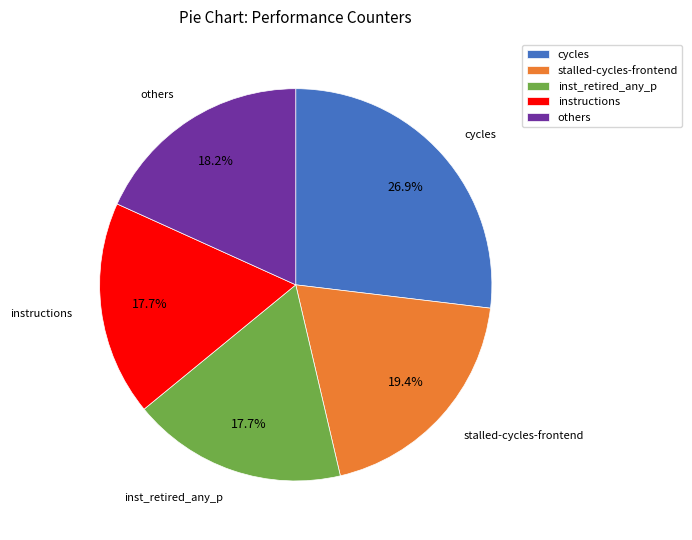

Between cycles and others, which is larger?

cycles